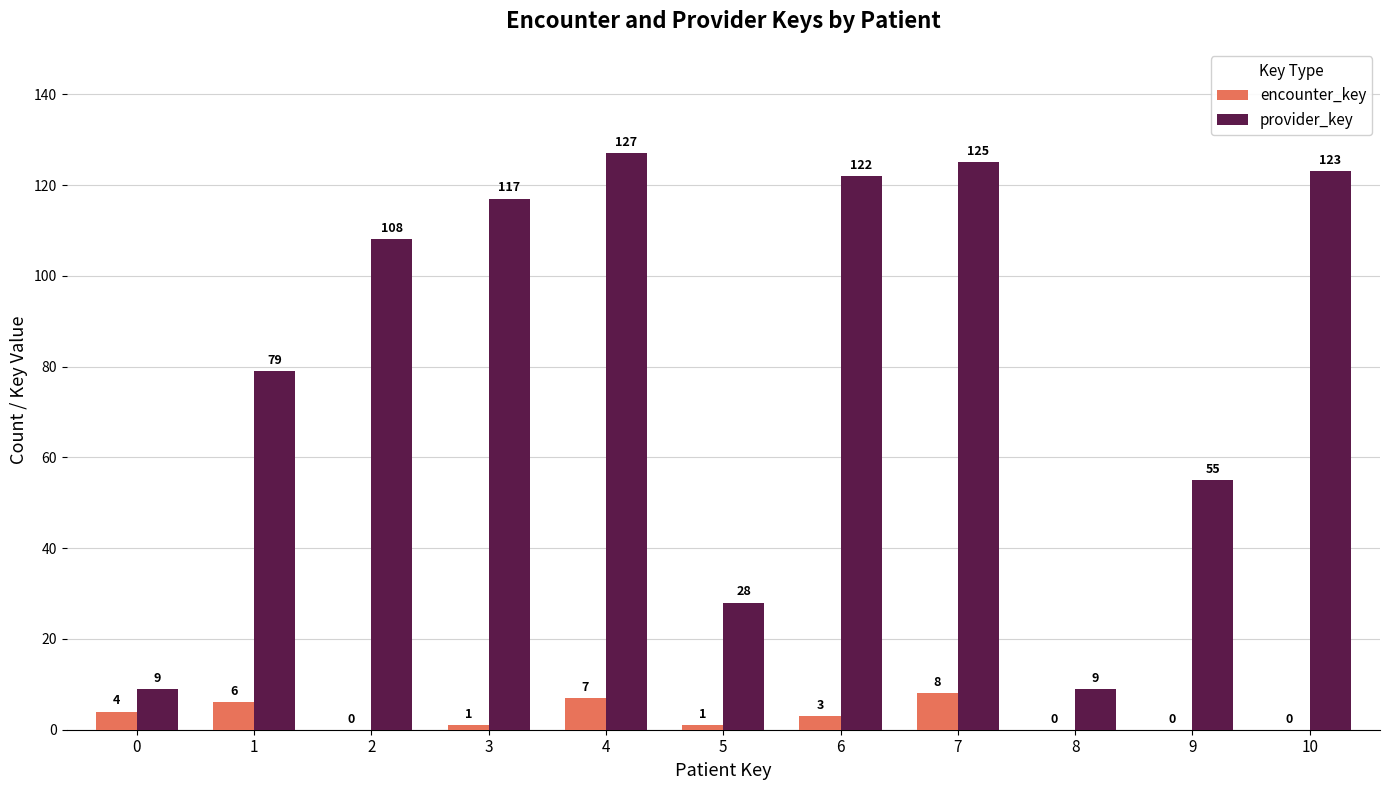

Is the value of encounter_key at 0 greater than the value of provider_key at 0?

No